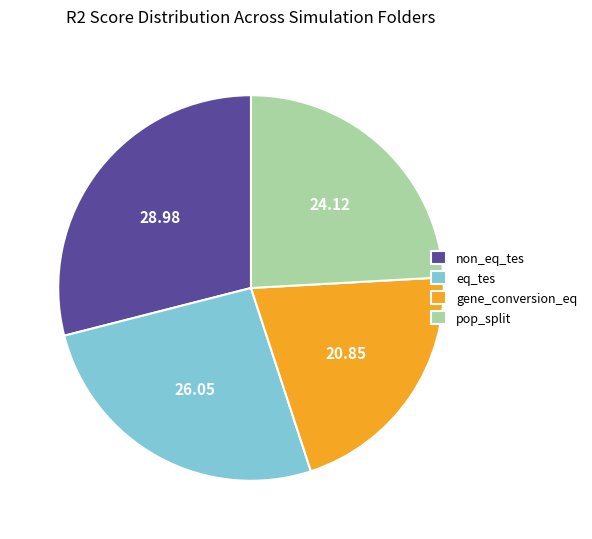

Do pop_split and non_eq_tes together represent more than half of the pie?

Yes